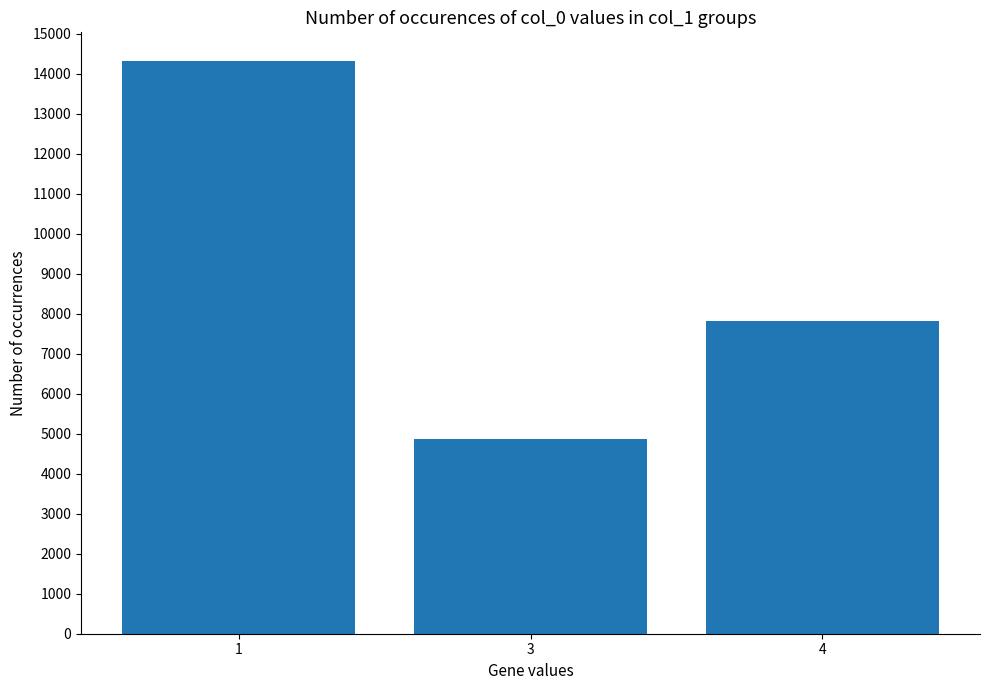

Count the values in the range 4859 to 14324.

3